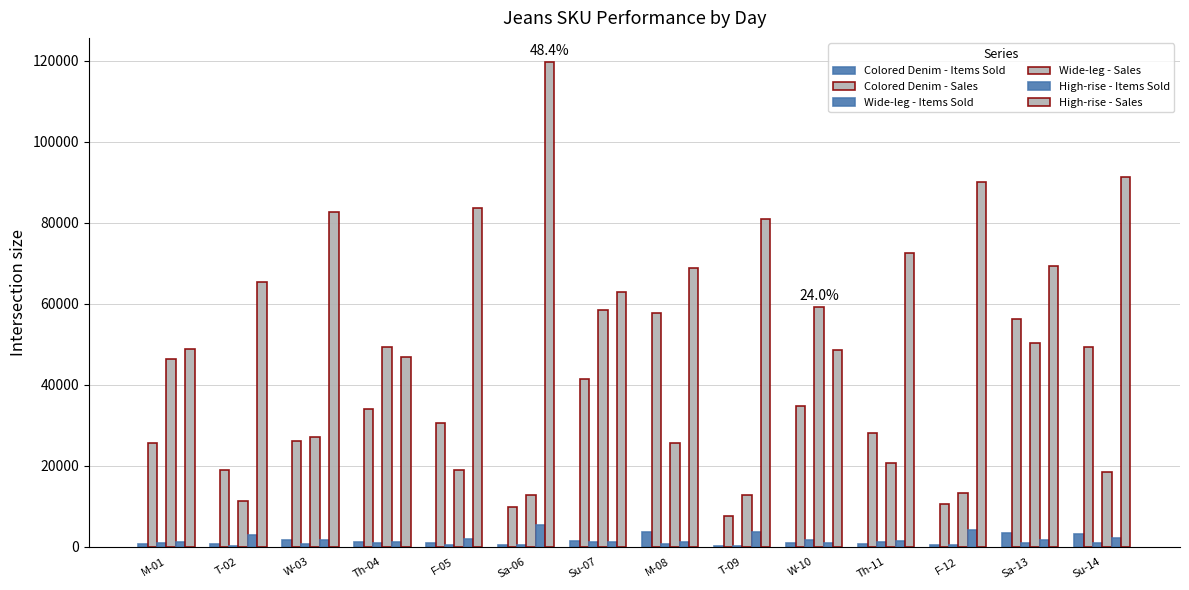

What is the average value of the Wide-leg - Sales series?

30356.2